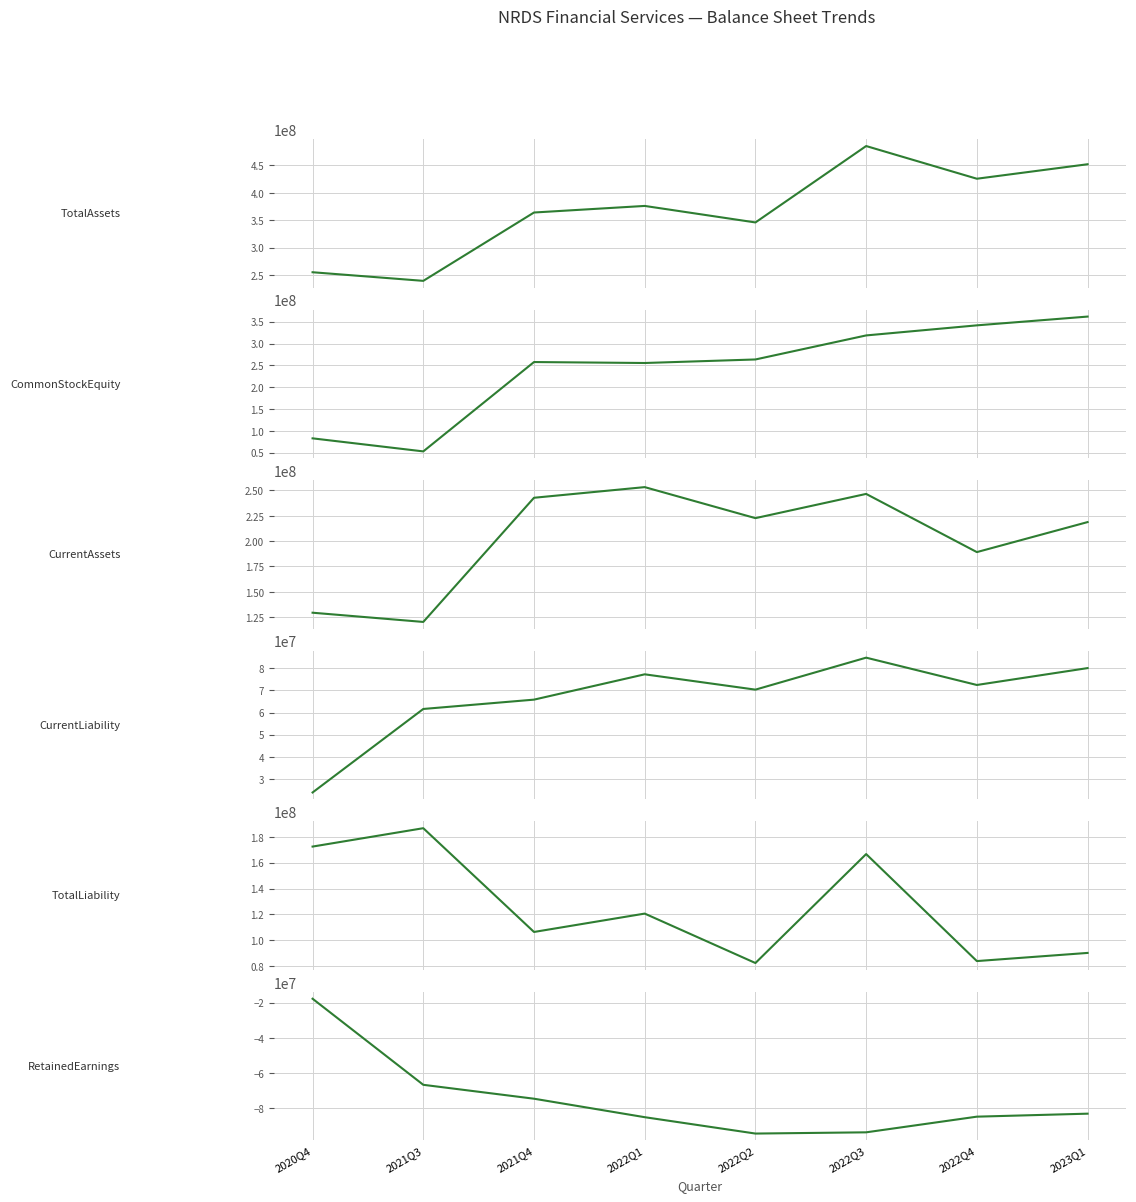

What are all the series names shown in the legend?

TotalAssets, CommonStockEquity, CurrentAssets, CurrentLiability, TotalLiability, RetainedEarnings